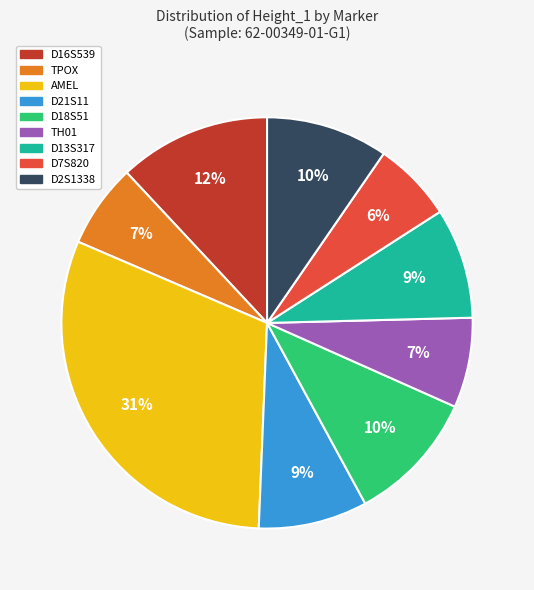

Which slice is the largest?

AMEL